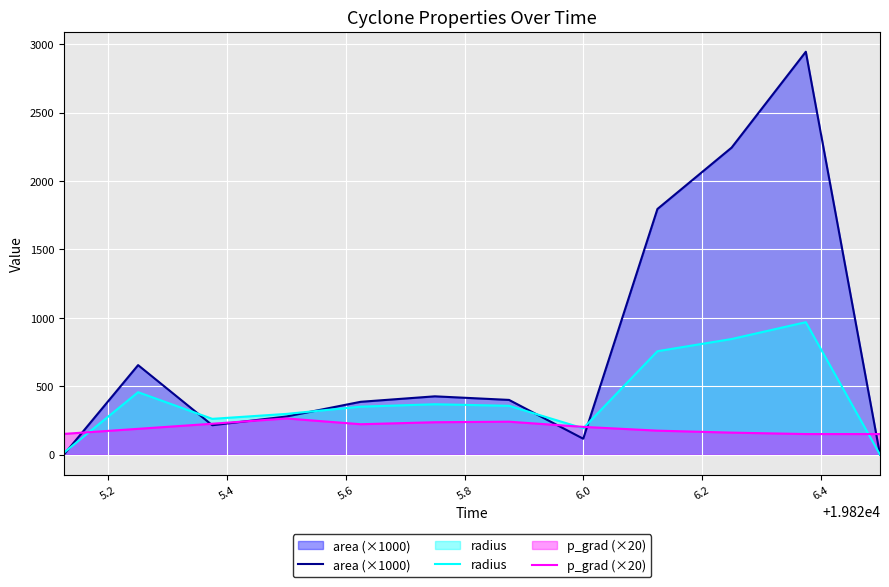

Which series has the largest range (max minus min)?

area (×1000)